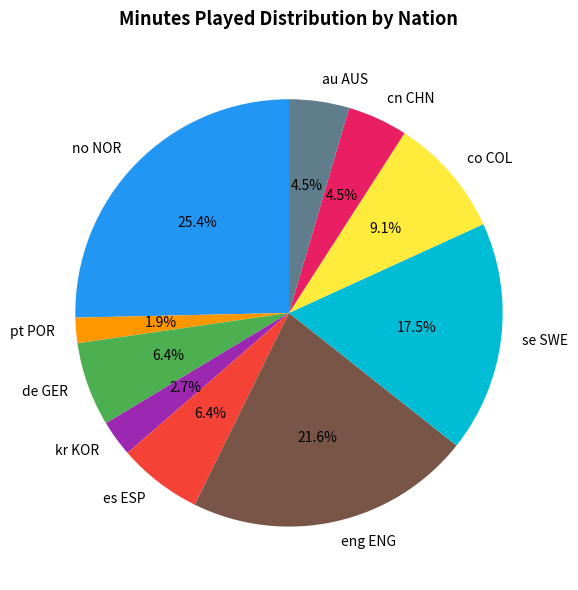

How much of the chart is everything except kr KOR?

97.3%